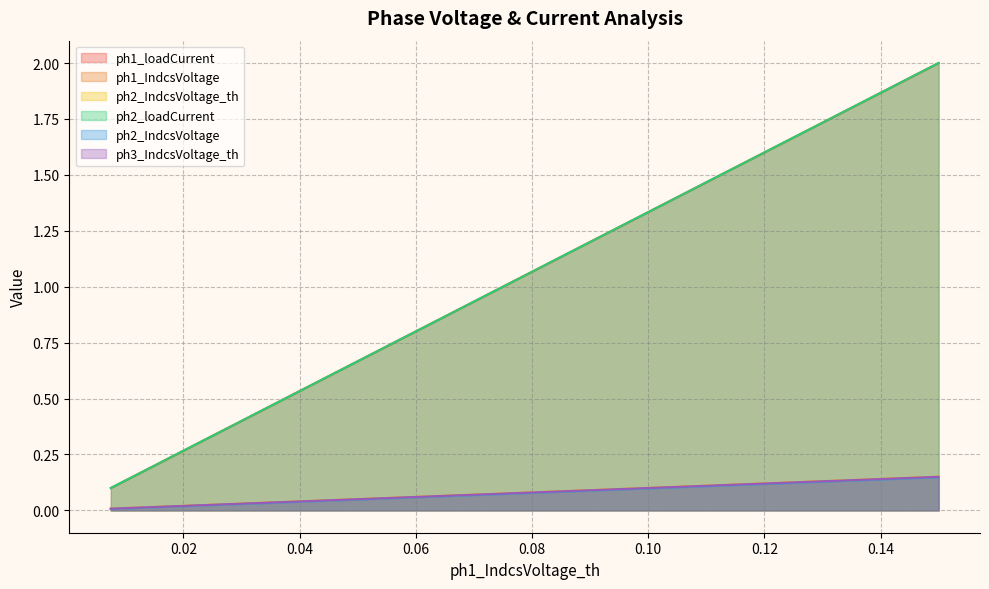

True or false: ph2_IndcsVoltage_th has a value of 0.0 at 0.0525.

False